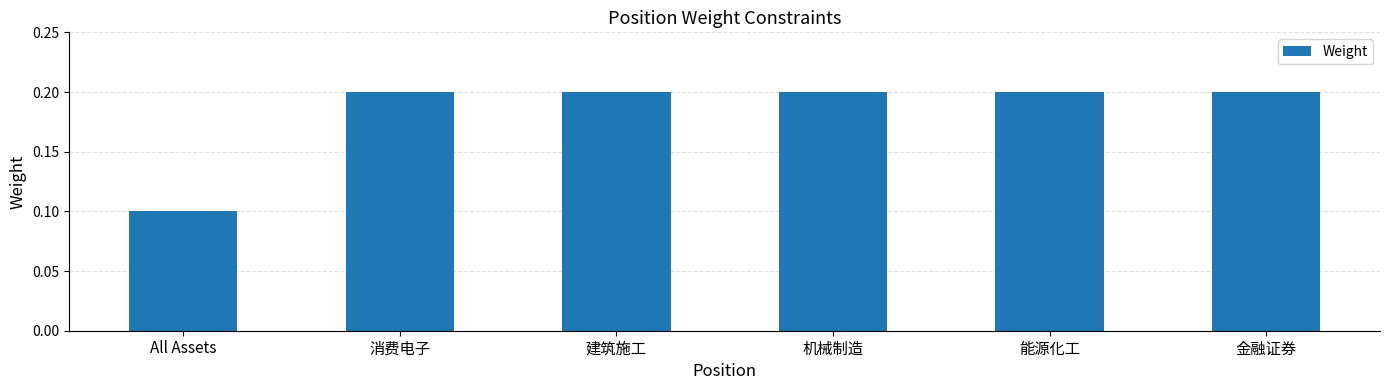

Are the bars horizontal?

No